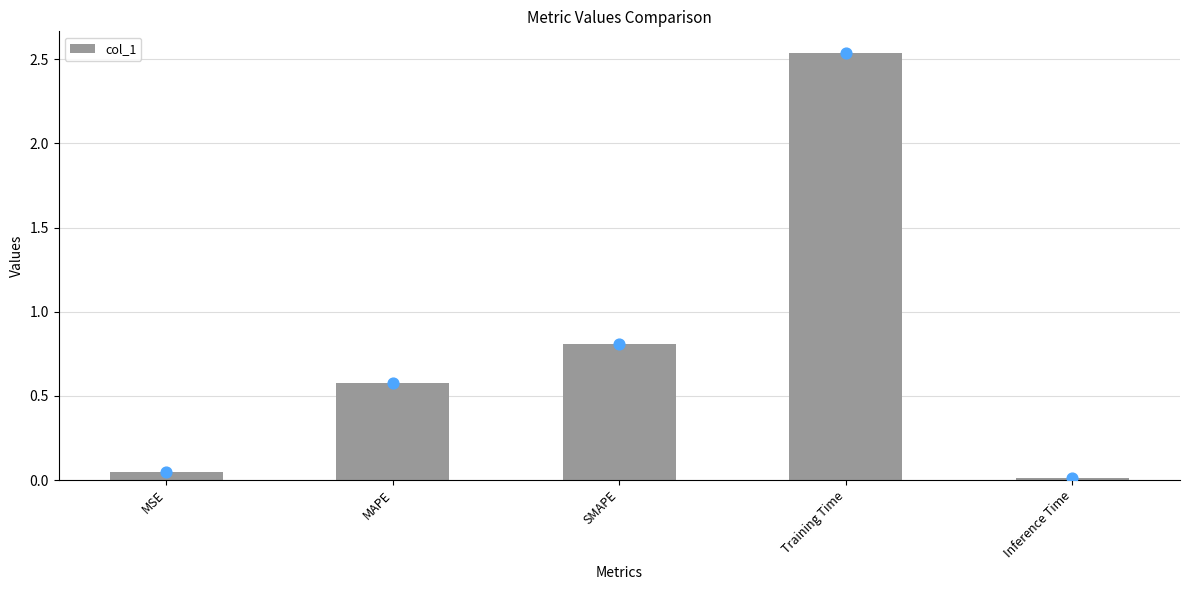

What is the change in value from Training Time to Inference Time?

-2.5